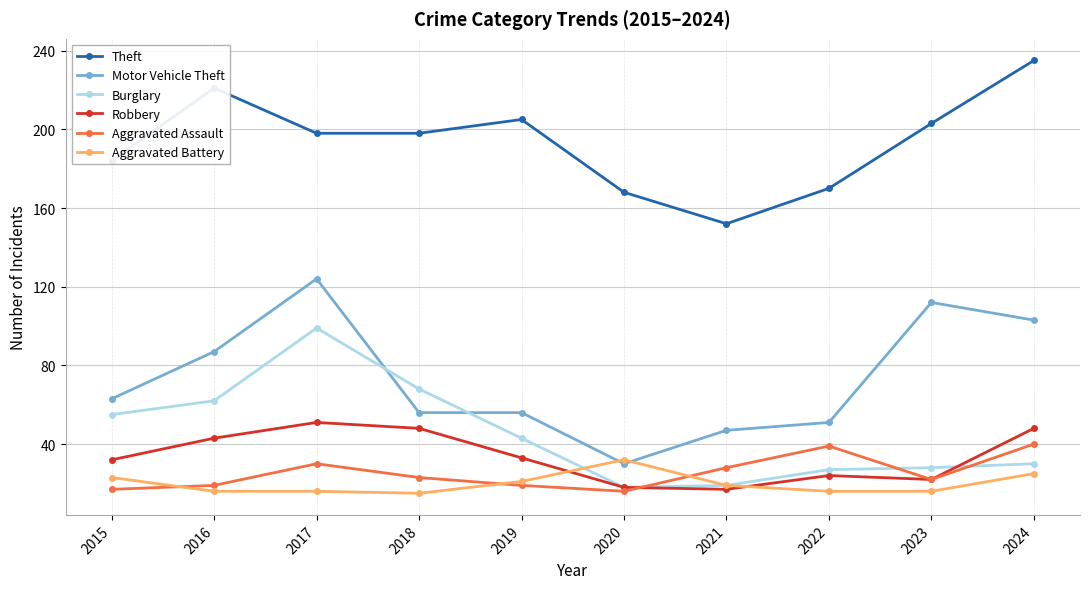

Where is the first local maximum for Burglary?

2017